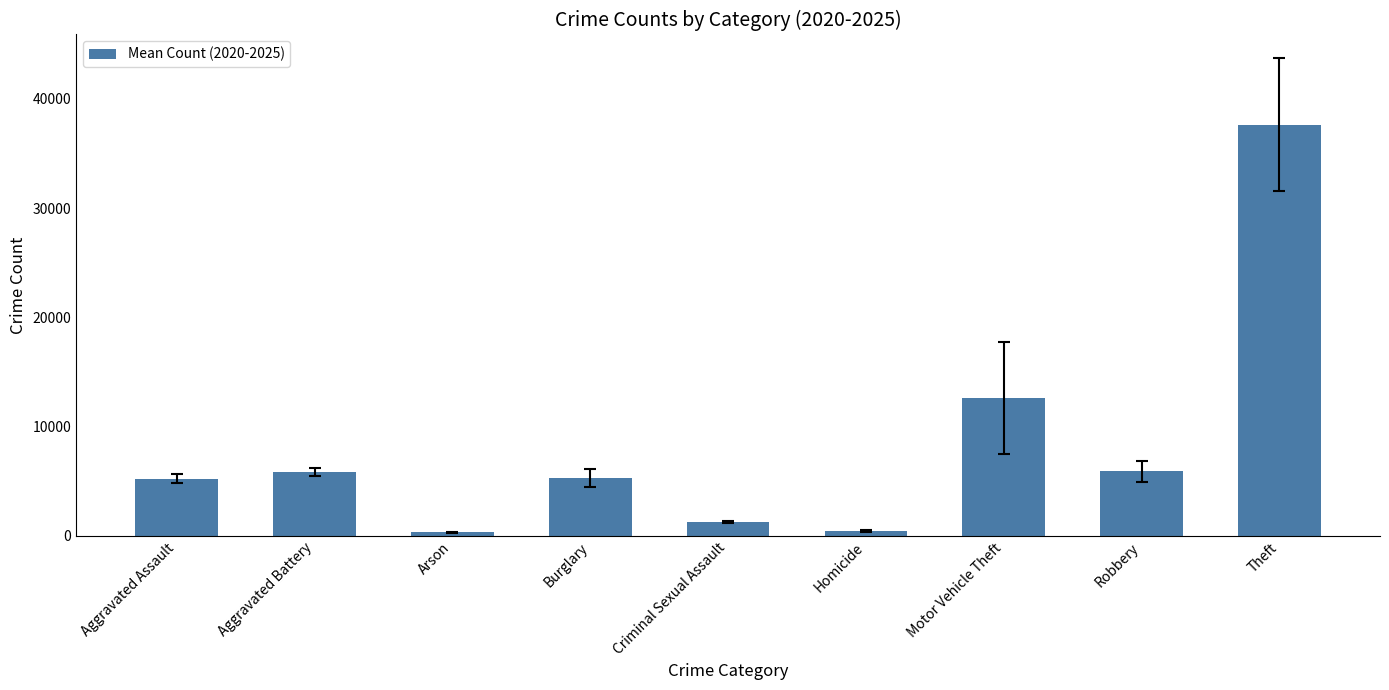

True or false: the data shows 5257.2 at Aggravated Assault.

True